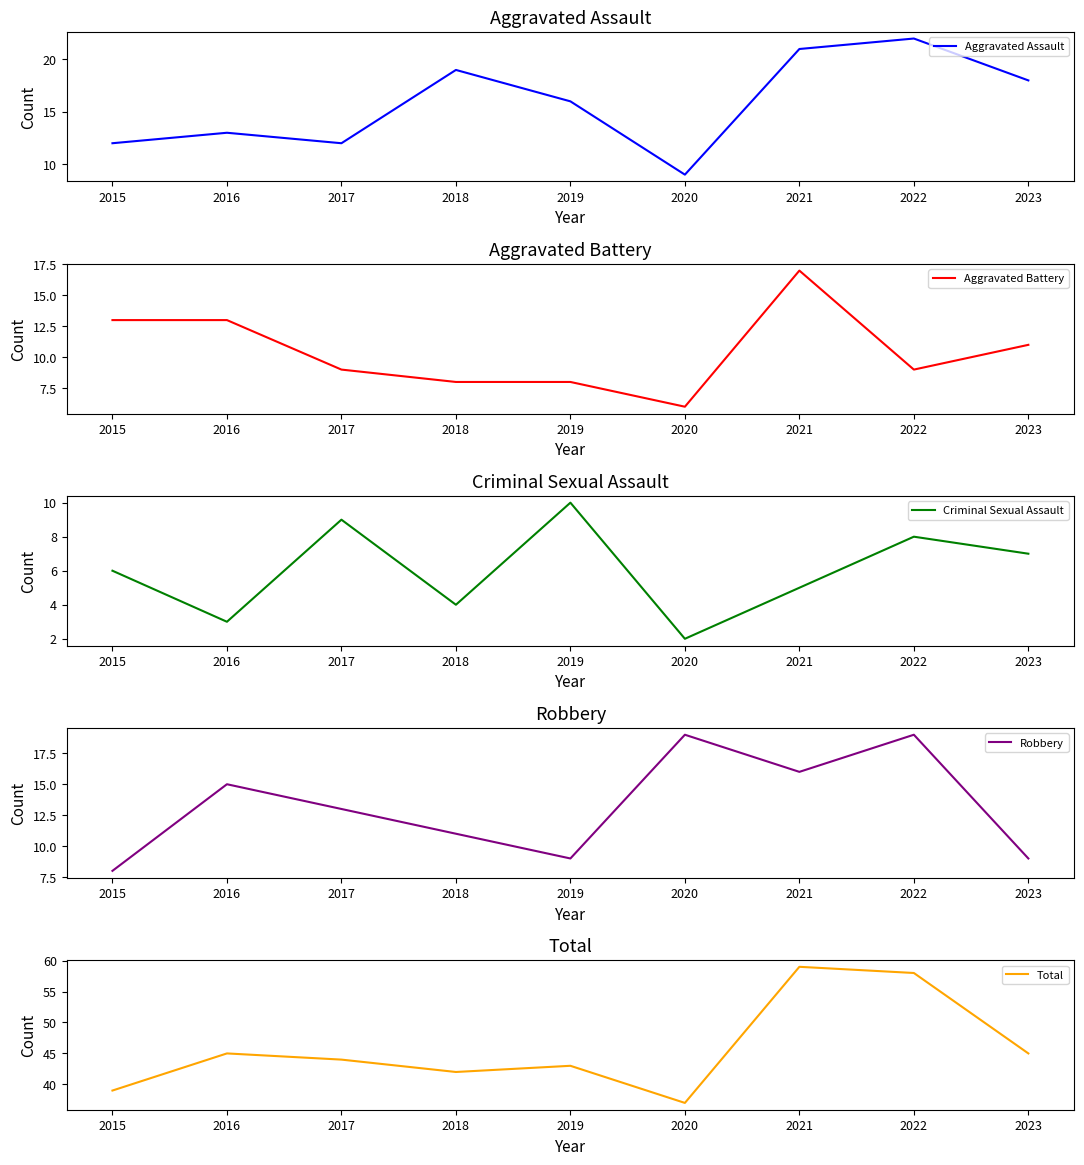

What is the smallest value displayed?

2